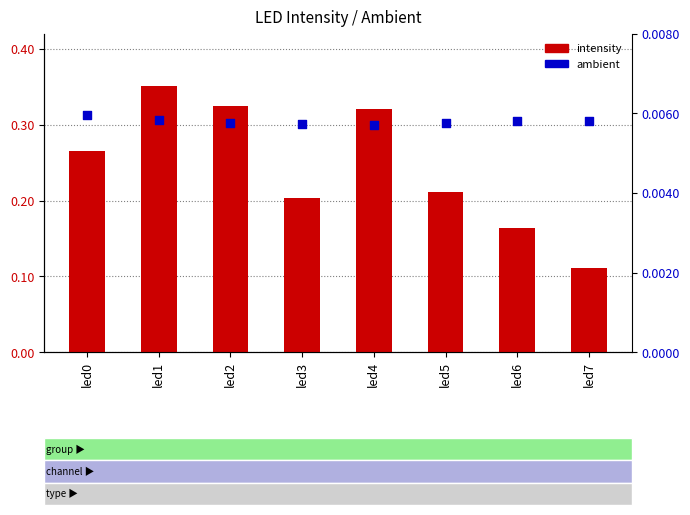

Which series has the largest total across all categories?

intensity